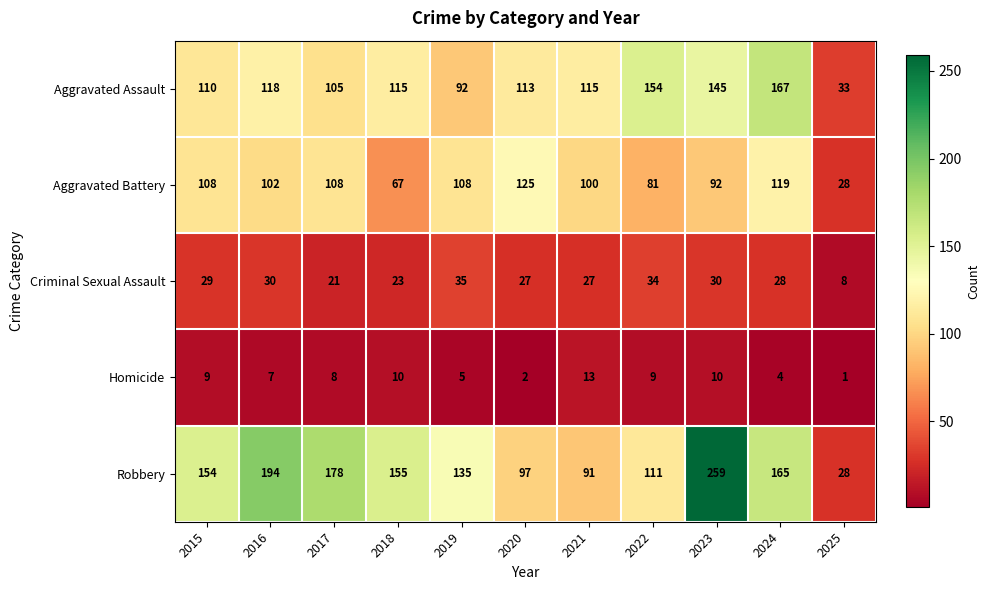

What is the sum of all Aggravated Assault values?

1267